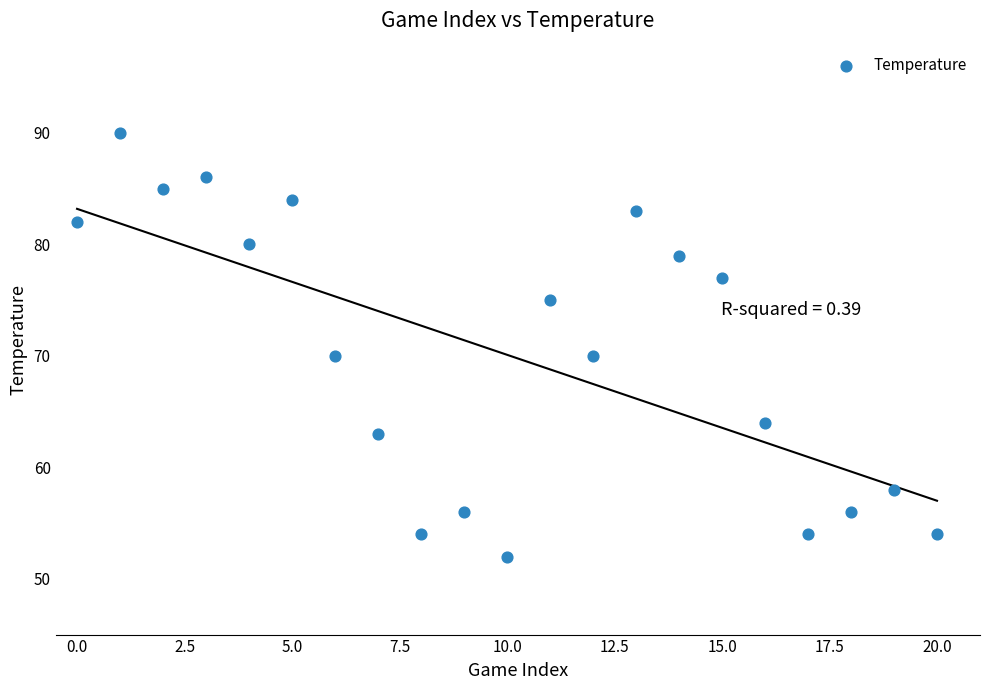

What is the range of Y values (max minus min)?

38